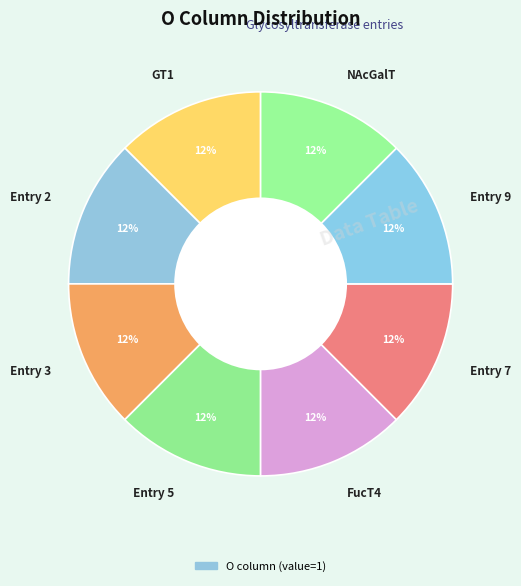

What is the ratio of the value at Entry 7 to the value at Entry 3?

1.0